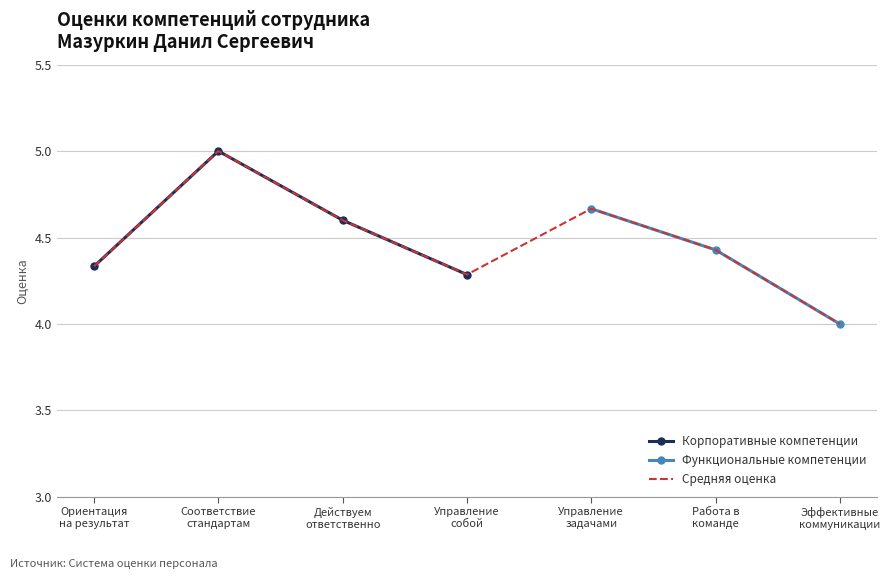

What is the sum of the values at Управление собой and Действуем ответственно?

8.9